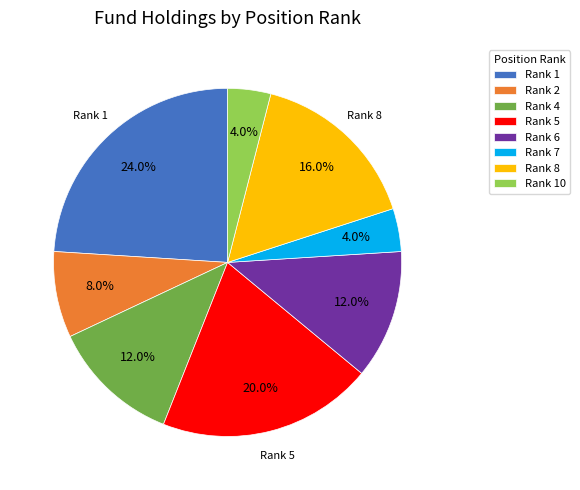

How many segments does this pie chart have?

8